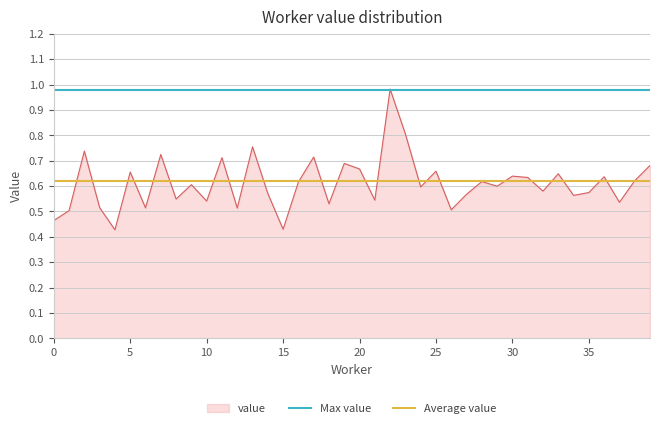

What is the value of the Max value point at the 2nd from the left?

1.0